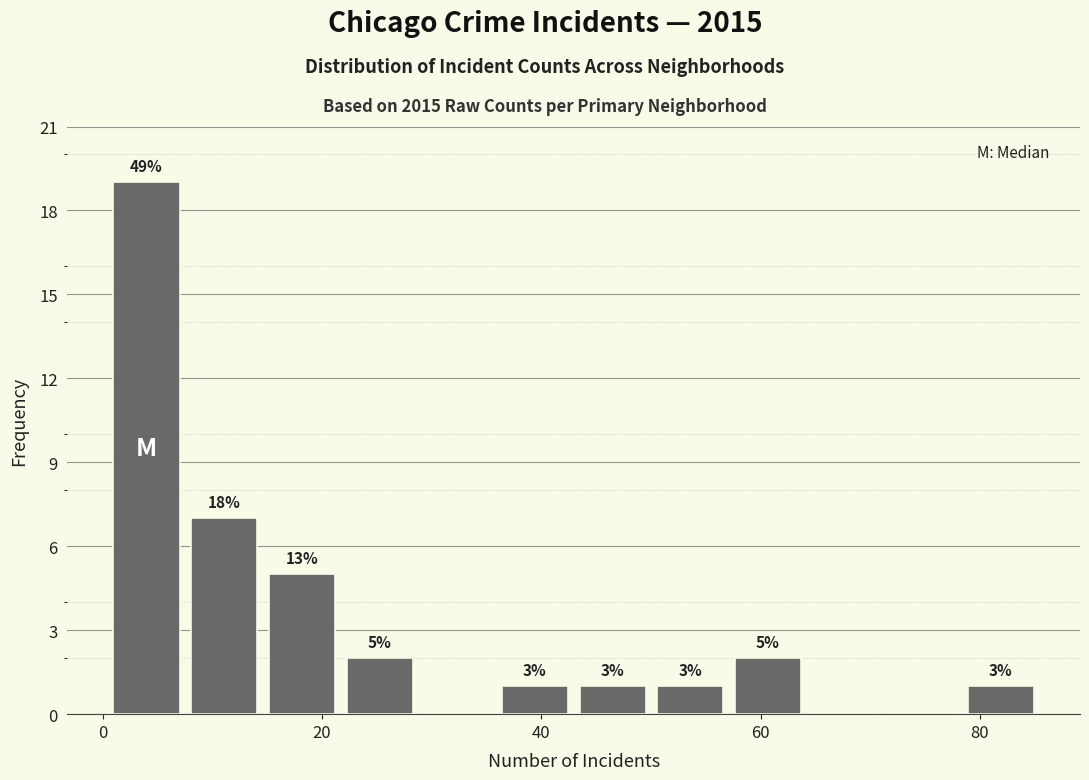

Read against the x-axis, roughly where is the centre of the tallest bar?

4